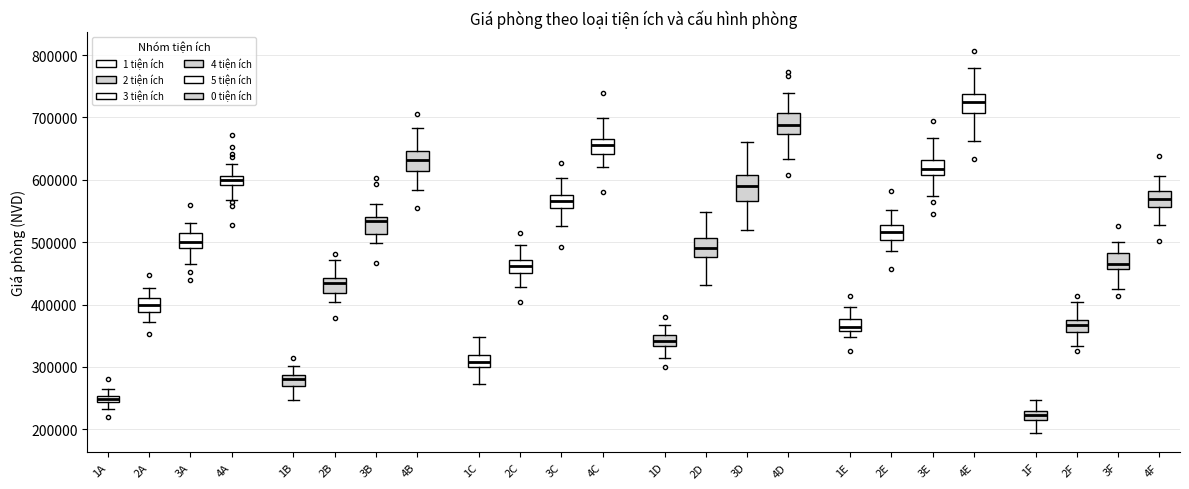

Which box's median line is the lowest?

1F